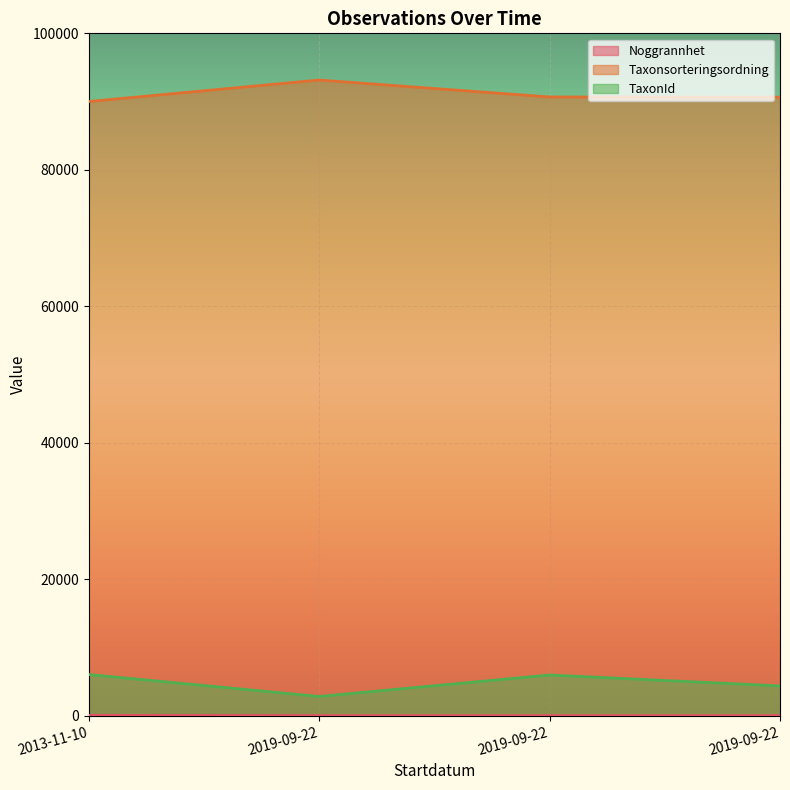

At which category is the sum across all series the highest?

2019-09-22